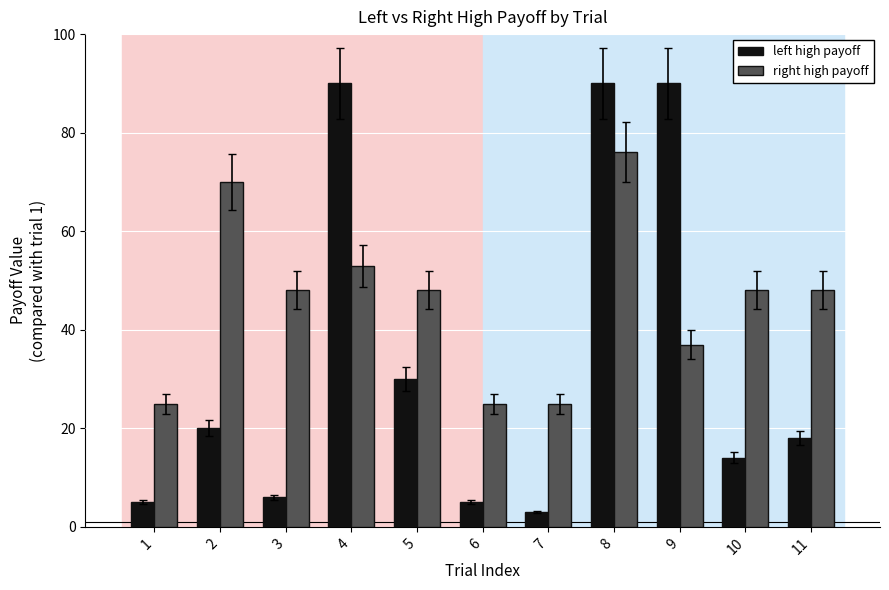

Between 1 and 10, which series saw the biggest shift?

right high payoff